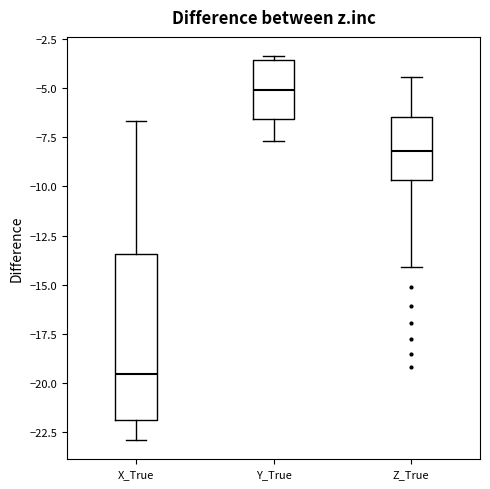

Reading left to right, read every box against the y-axis: the position of its median line, the range the box covers, and the ends of its whiskers. The values are not printed on the chart, so give them approximately, as read against the axis.

X_True: median -19.5, box -22.0 to -13.5, whiskers -23.0 to -6.5
Y_True: median -5.0, box -6.5 to -3.5, whiskers -7.5 to -3.5 (just above the box's upper edge)
Z_True: median -8.0, box -9.5 to -6.5, whiskers -14.0 to -4.5